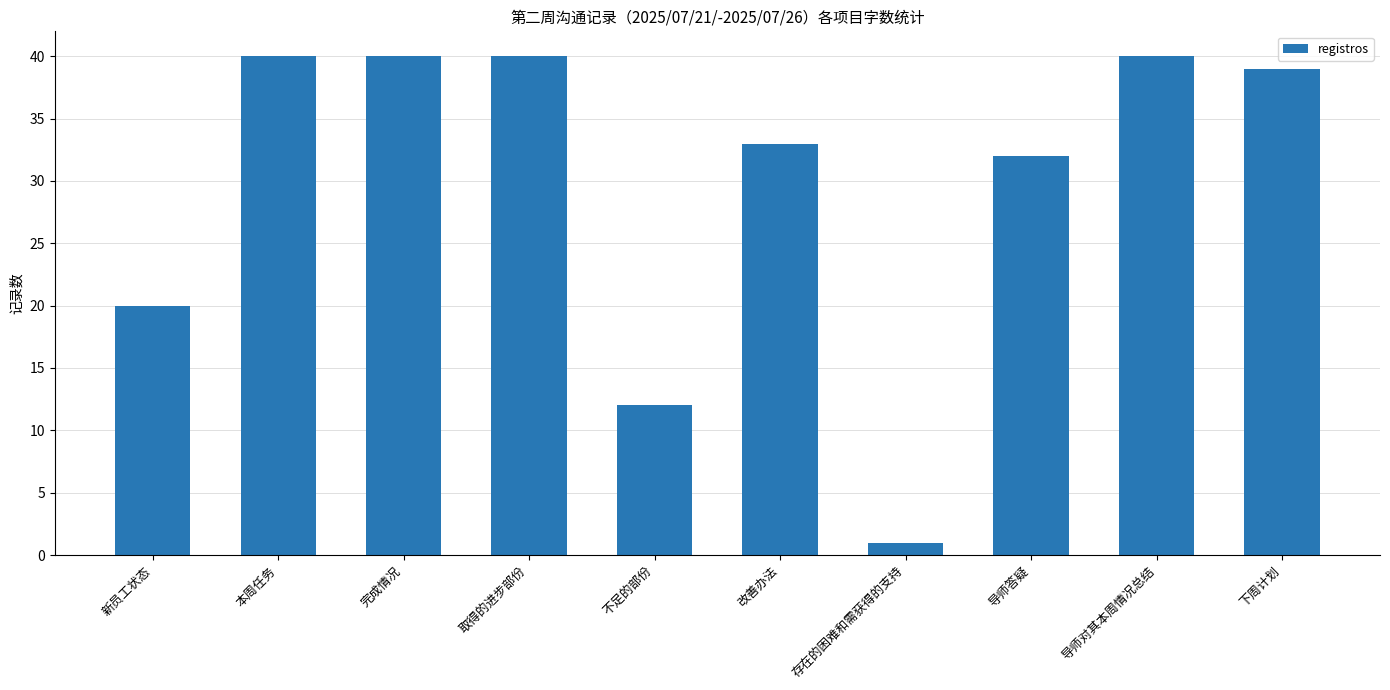

Where does the data first go above 39?

本周任务